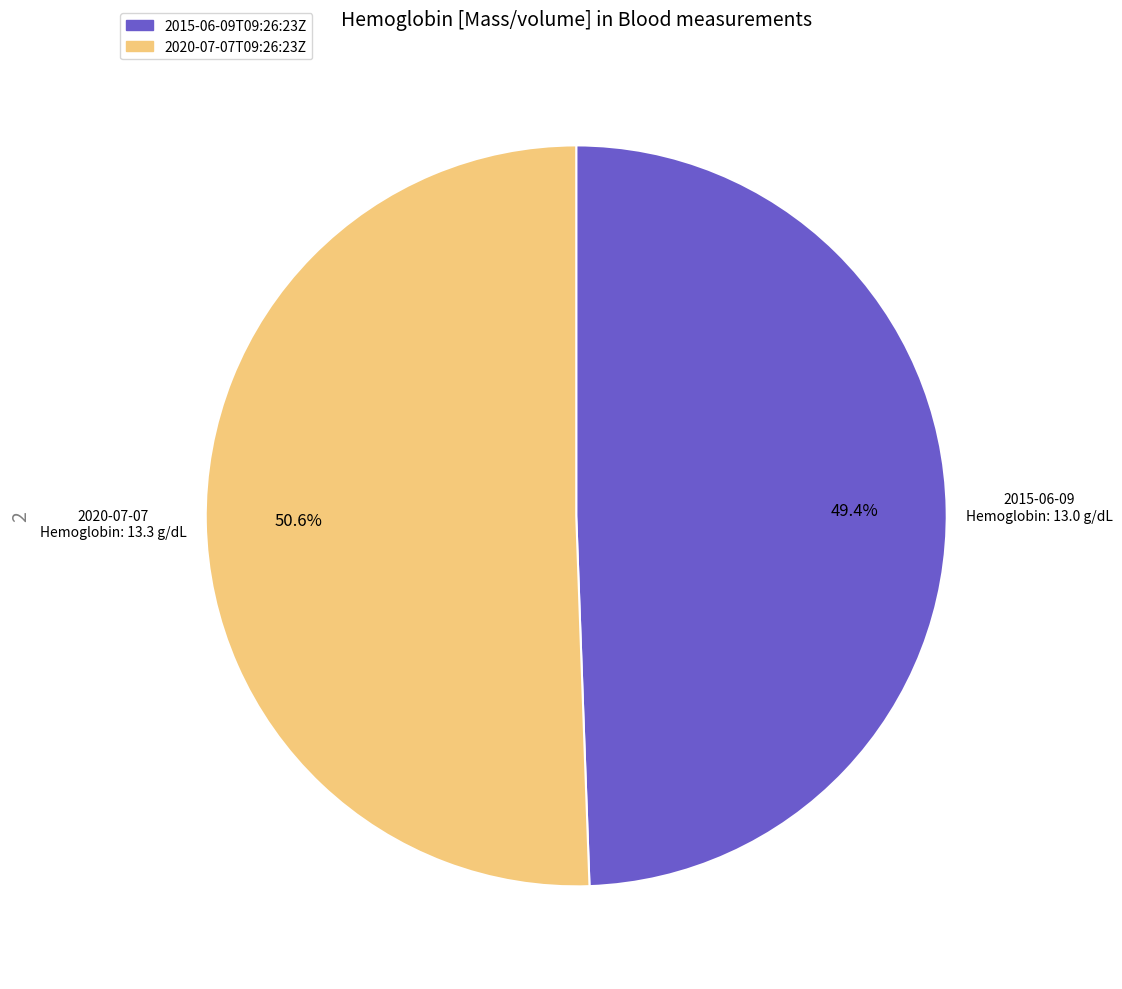

What percentage is the 2020-07-07T09:26:23Z slice, to the nearest percent?

51%